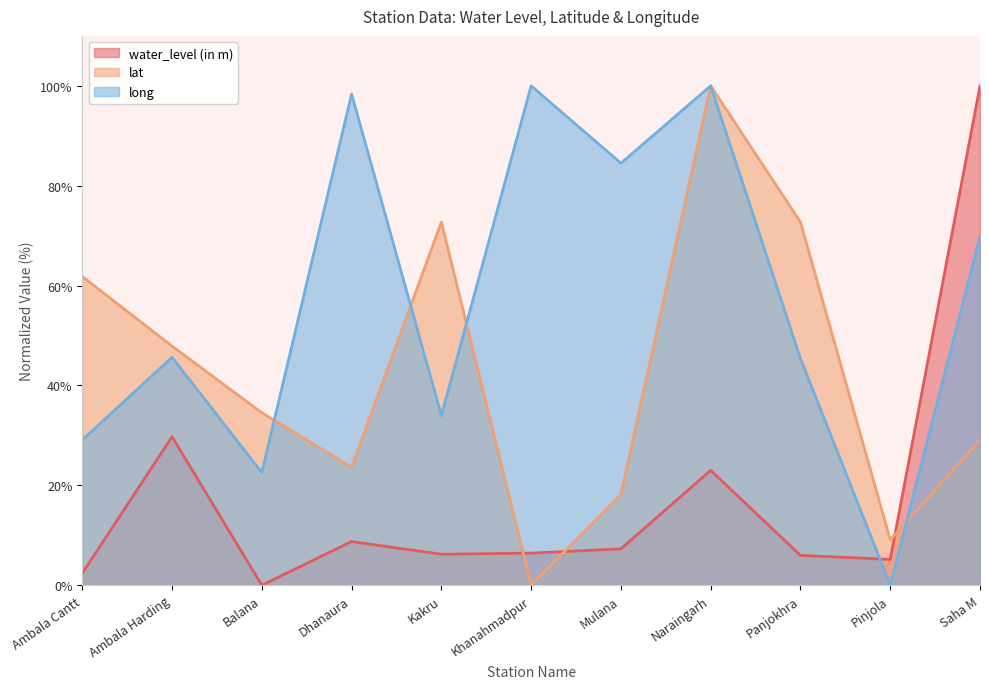

Where does the long series first go above 45?

Ambala Harding